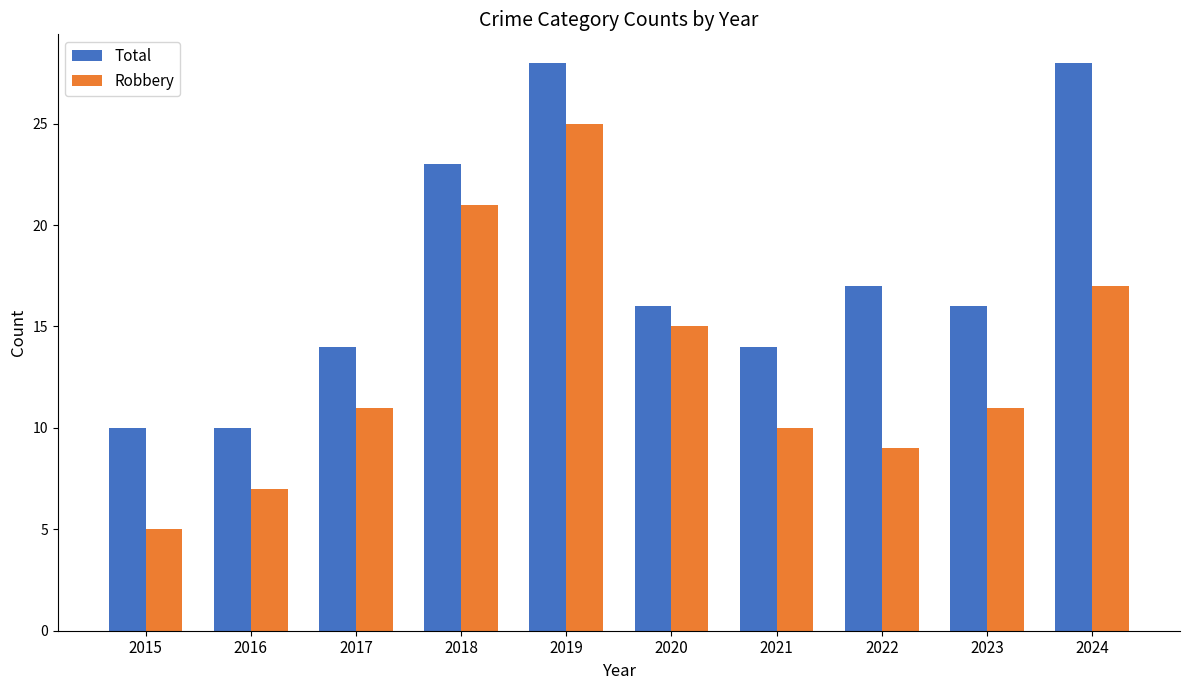

The value of Robbery at 2024 is 26. True or false?

False